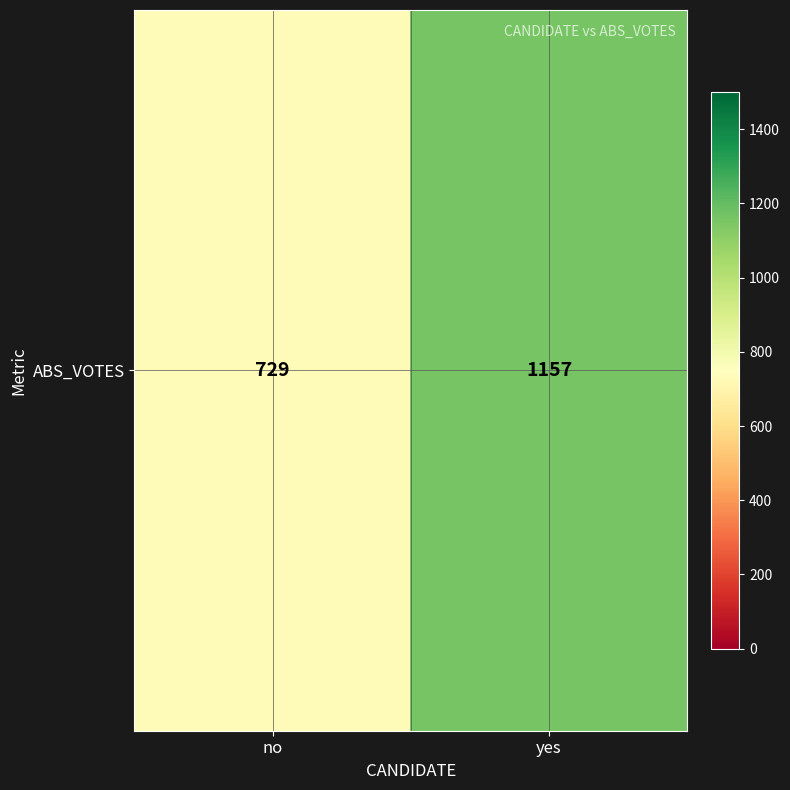

The value at no is 1060. True or false?

False